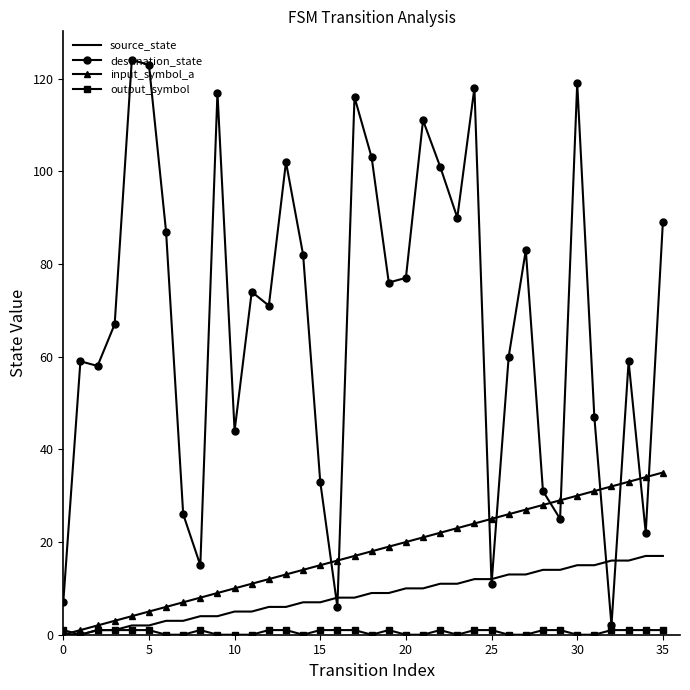

Which series has the largest range (max minus min)?

destination_state